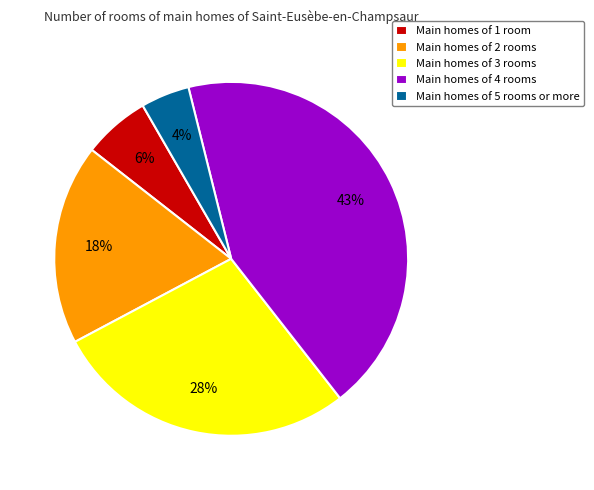

Which slice is the largest?

Main homes of 4 rooms